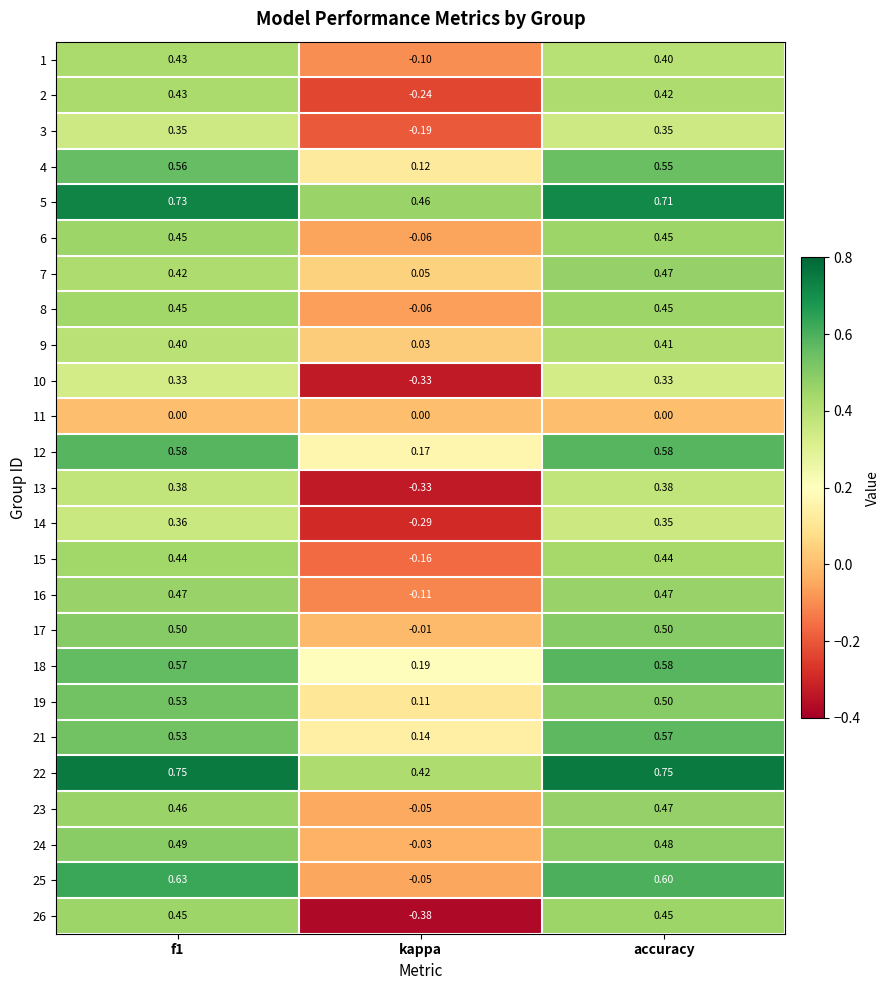

Count the number of categories in the chart.

3